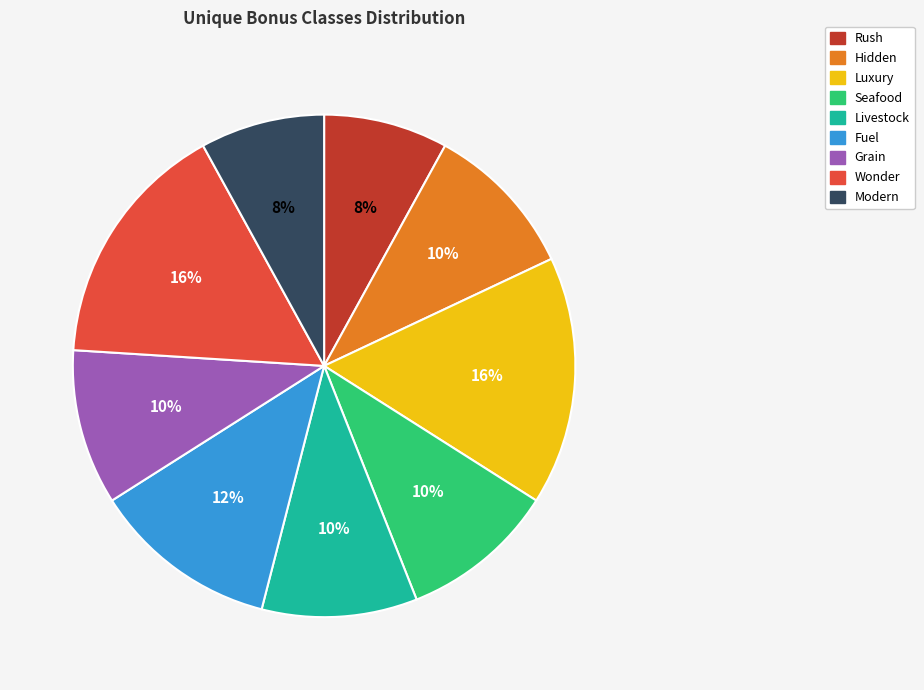

Is there a majority slice in this chart?

No